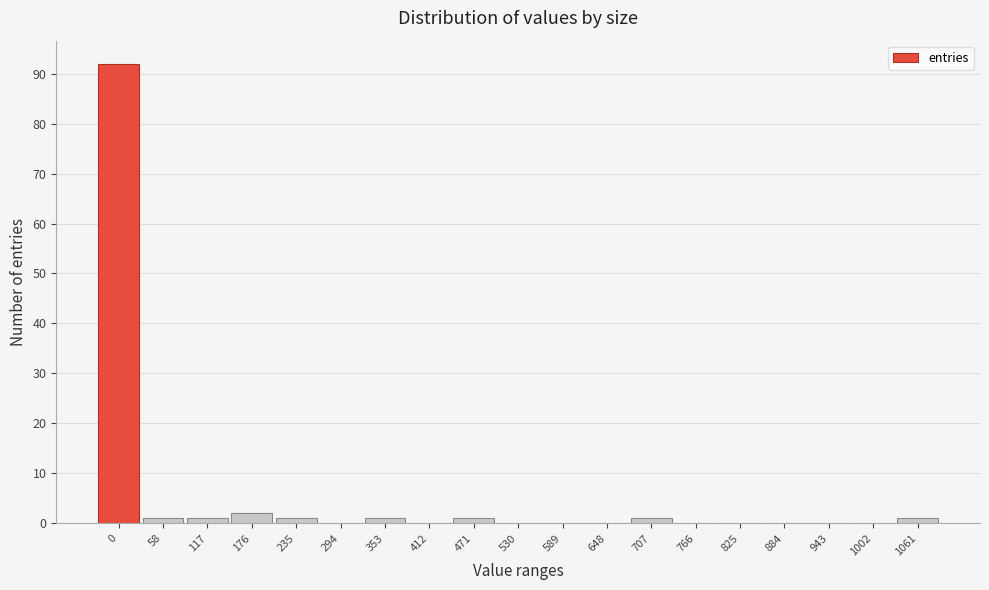

Reading left to right, transcribe all the data shown in this chart.

0=92	58=1	117=1	176=2	235=1	294=0	353=1	412=0	471=1	530=0	589=0	648=0	707=1	766=0	825=0	884=0	943=0	1002=0	1061=1